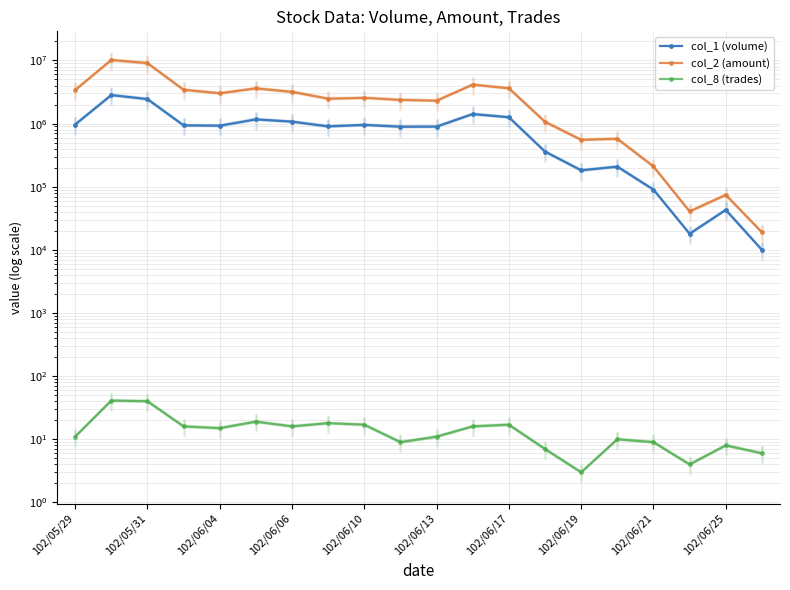

Which series reaches the minimum Y coordinate?

col_8 (trades)